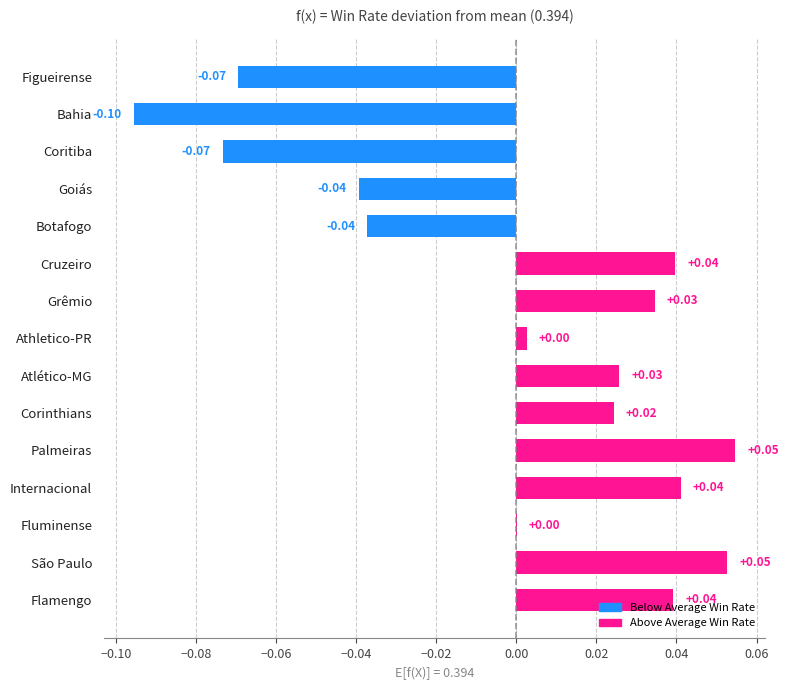

How many data points does each series have?

15